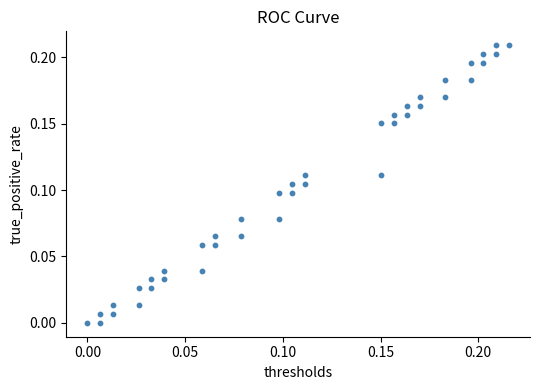

How many data points are displayed?

40